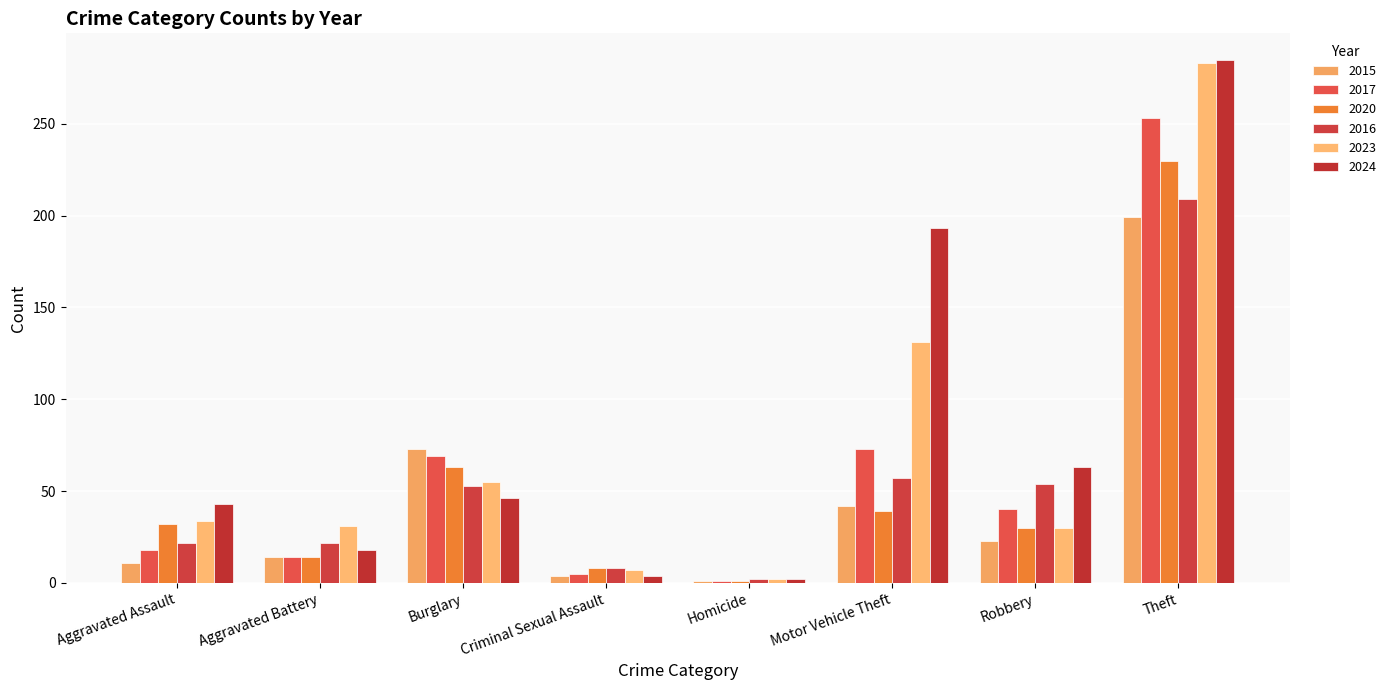

How many bars are there in each group?

6